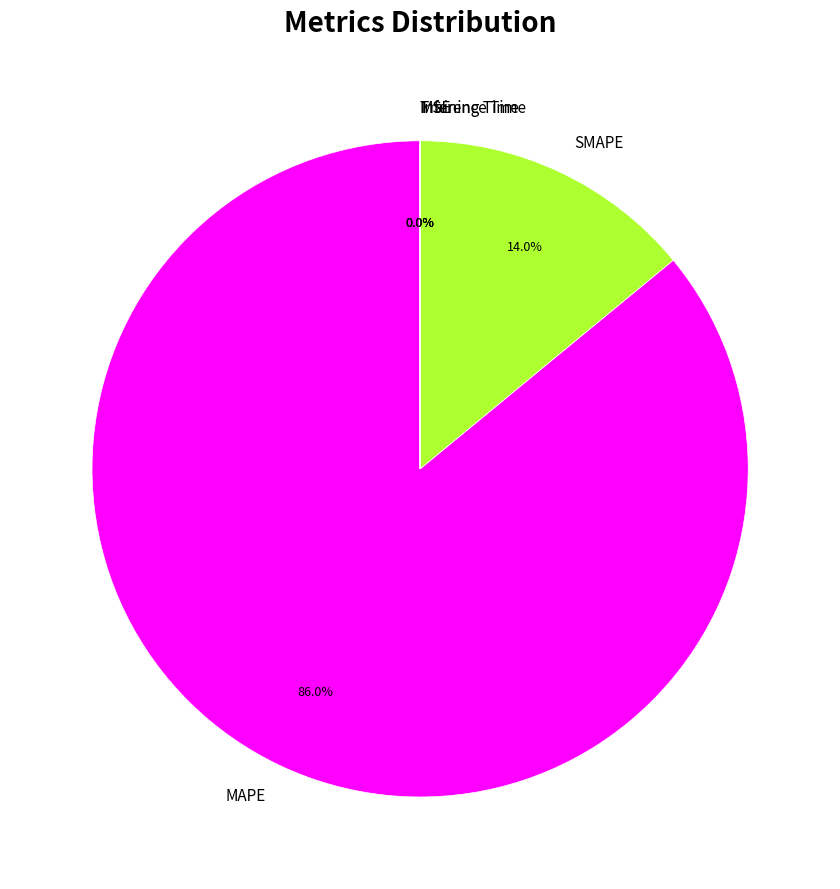

Which slice is the largest?

MAPE